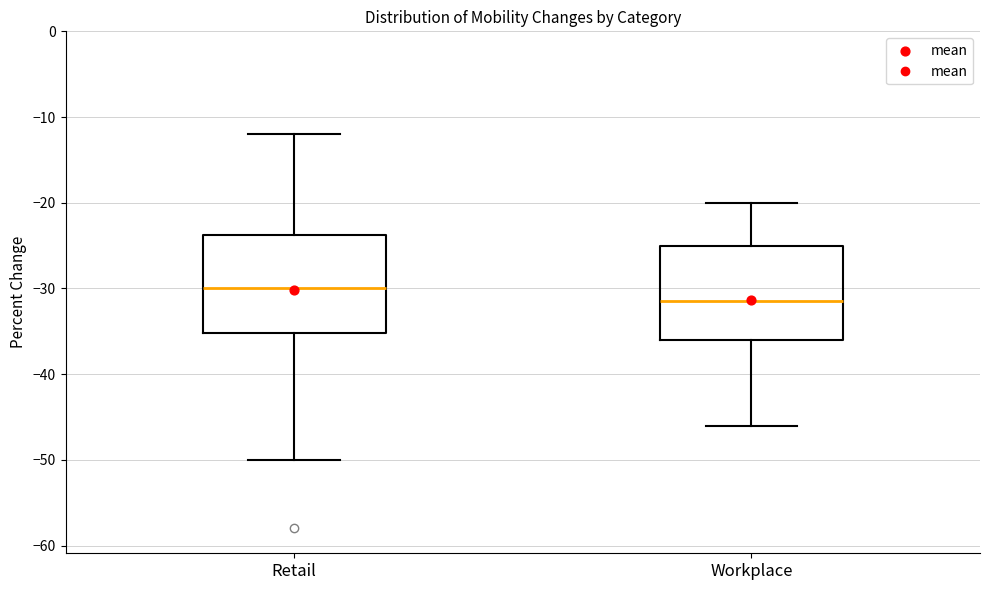

Reading left to right, read every box against the y-axis: the position of its median line, the range the box covers, and the ends of its whiskers. The values are not printed on the chart, so give them approximately, as read against the axis.

Retail: median -30, box -35 to -24, whiskers -50 to -12
Workplace: median -31, box -36 to -25, whiskers -46 to -20